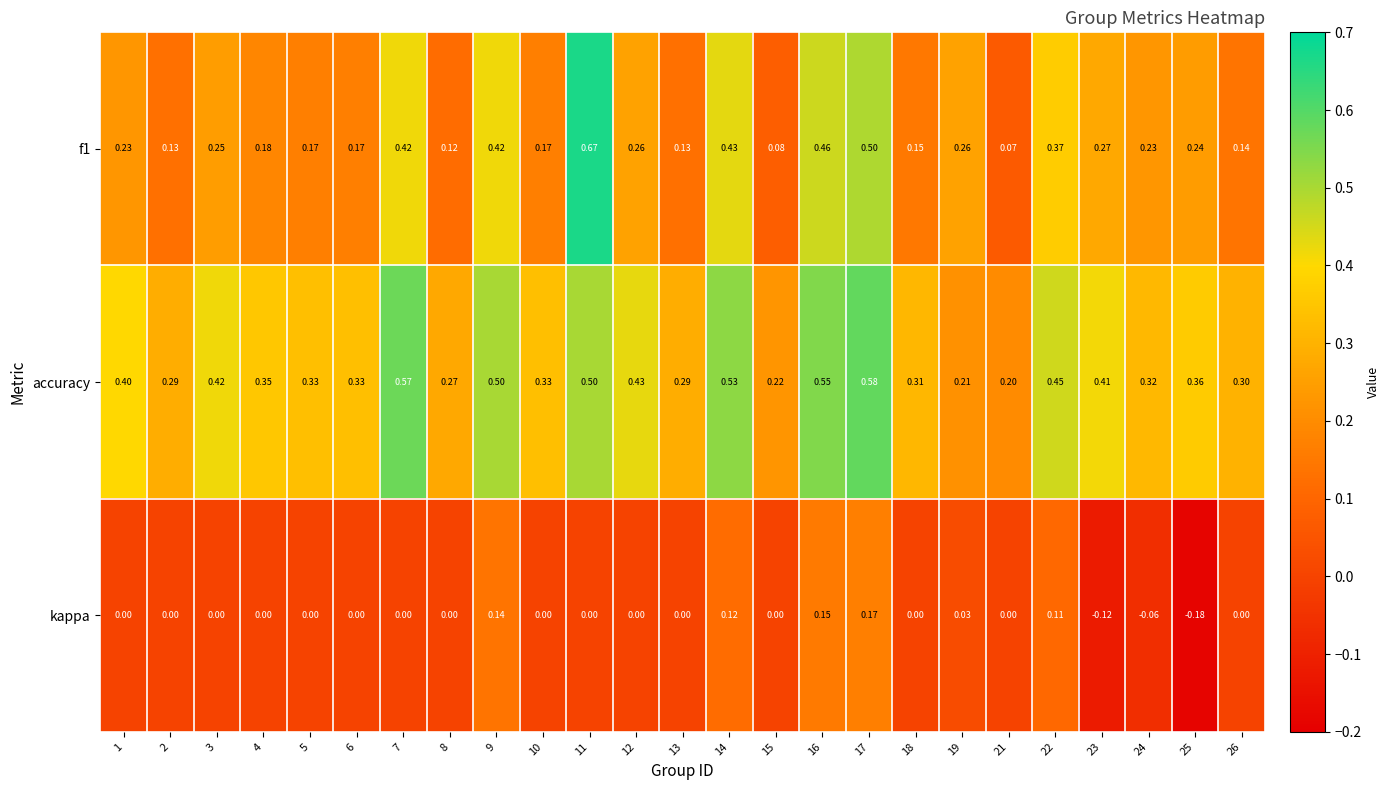

Which series changed the most between 2 and 23?

f1